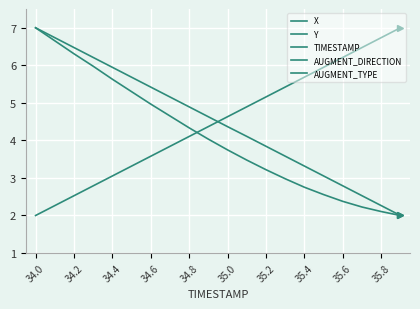

The TIMESTAMP series shows 3.1 at 34.4. True or false?

True